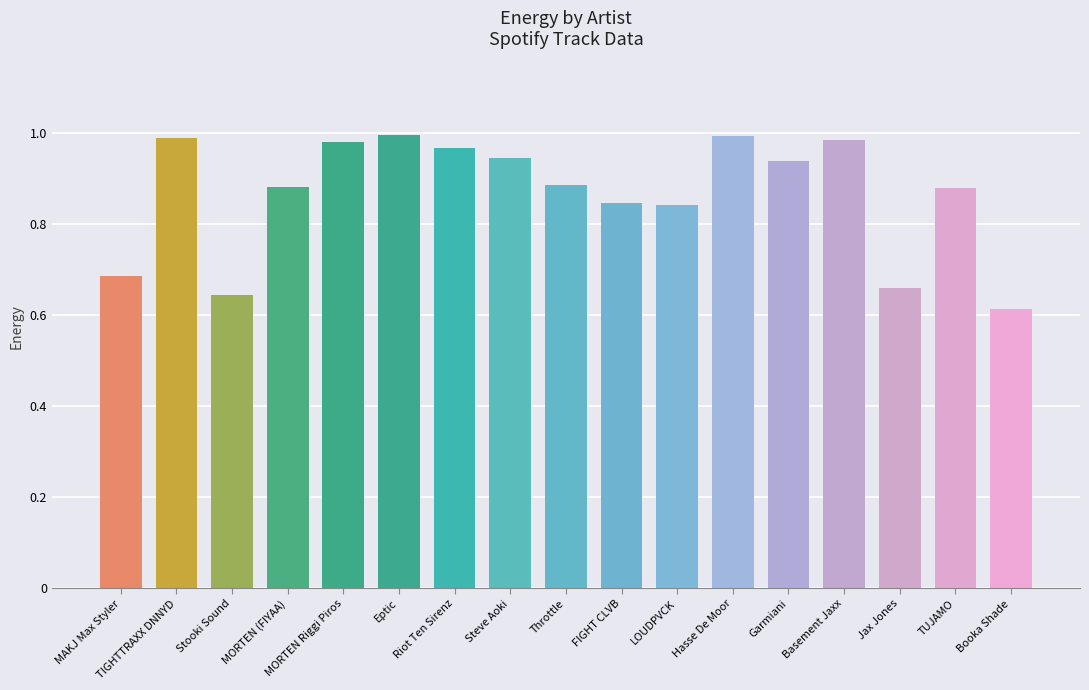

What is the change in value from Basement Jaxx to TUJAMO?

-0.1